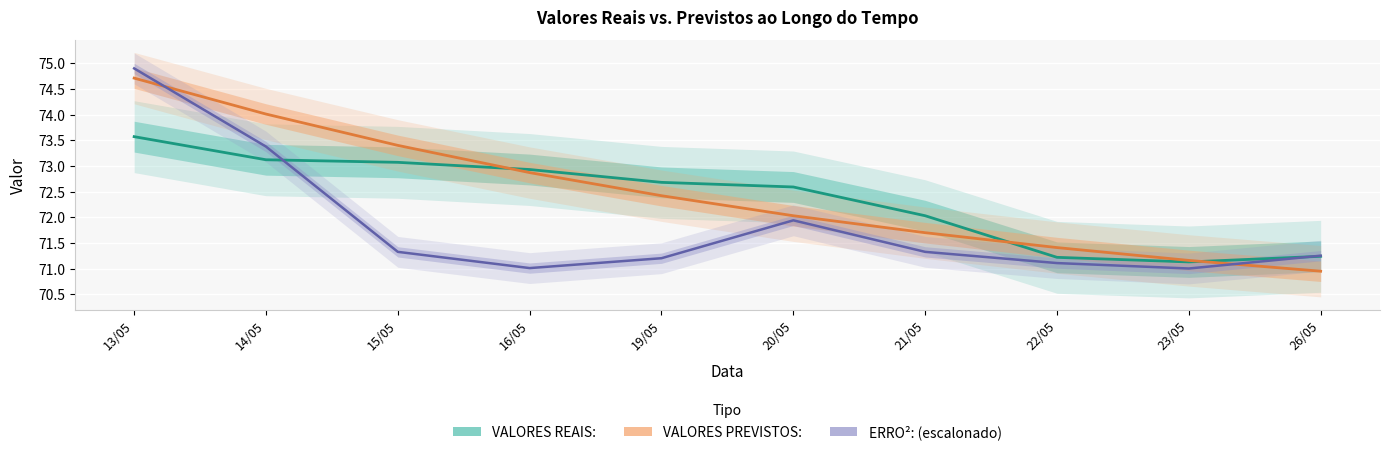

Which series has the largest range (max minus min)?

ERRO²: (escalonado)